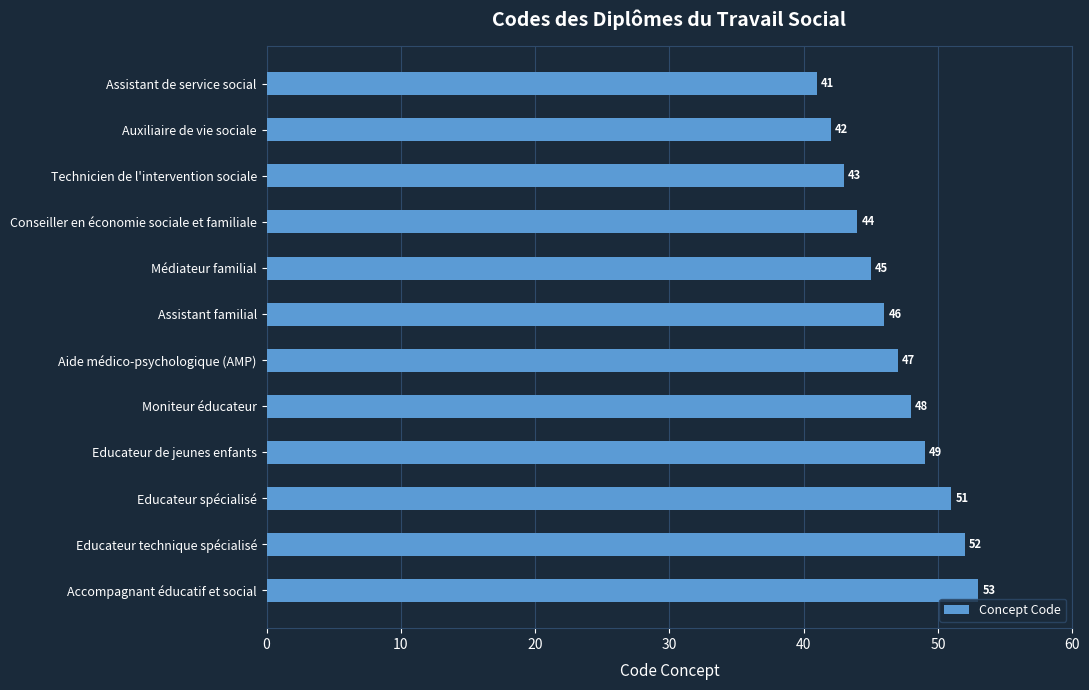

The value at Assistant familial is 78. True or false?

False